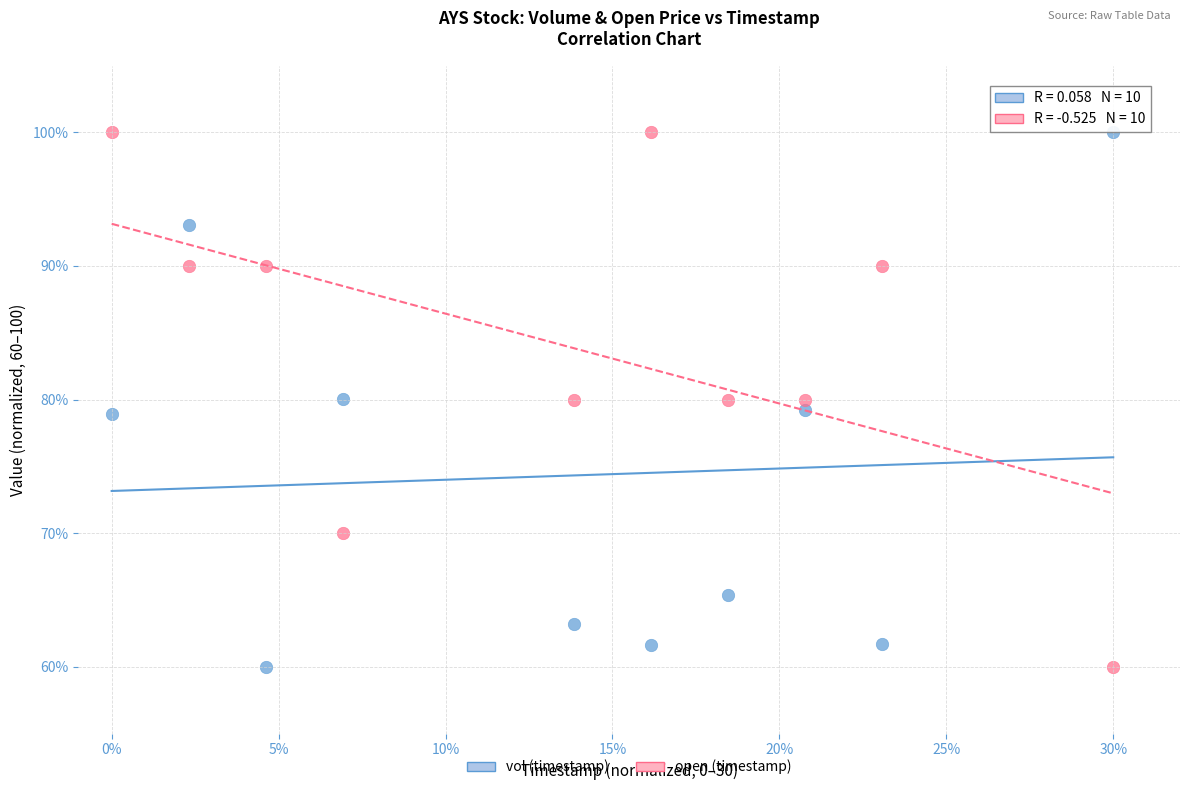

What is the X range (max minus min) for the scatter plot?

30.0